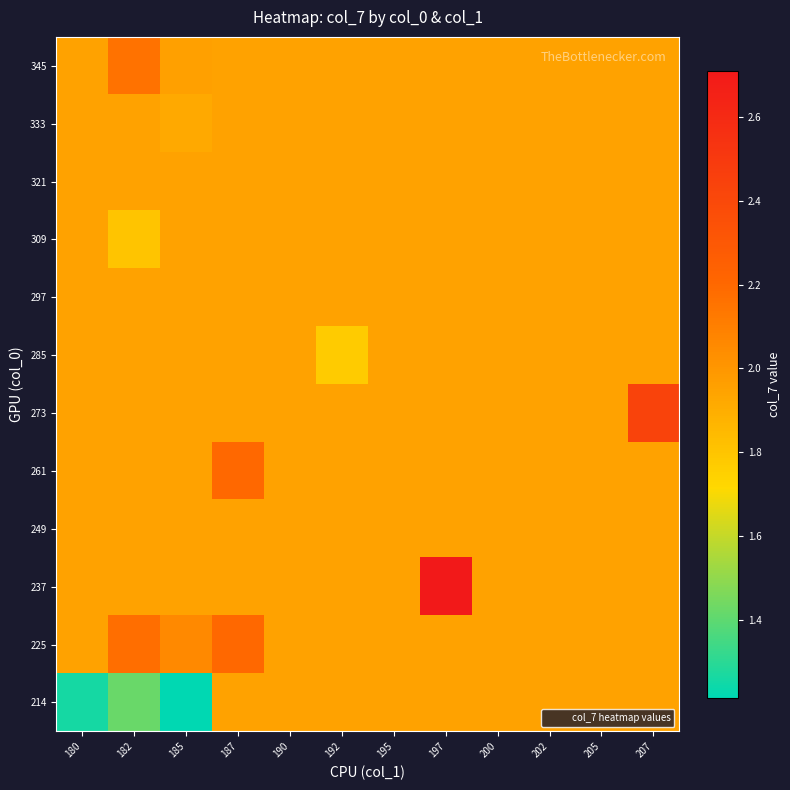

What is the maximum value shown in the chart?

2.7